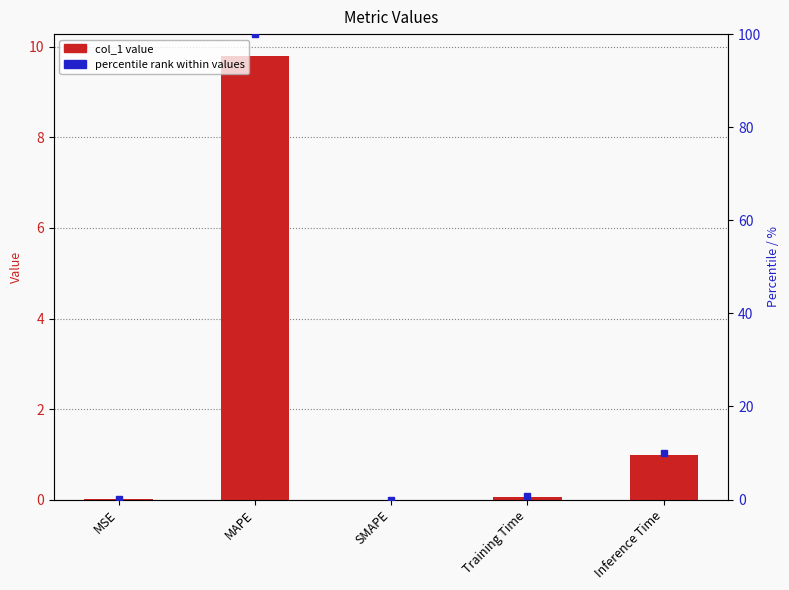

What is the greatest value displayed?

9.8